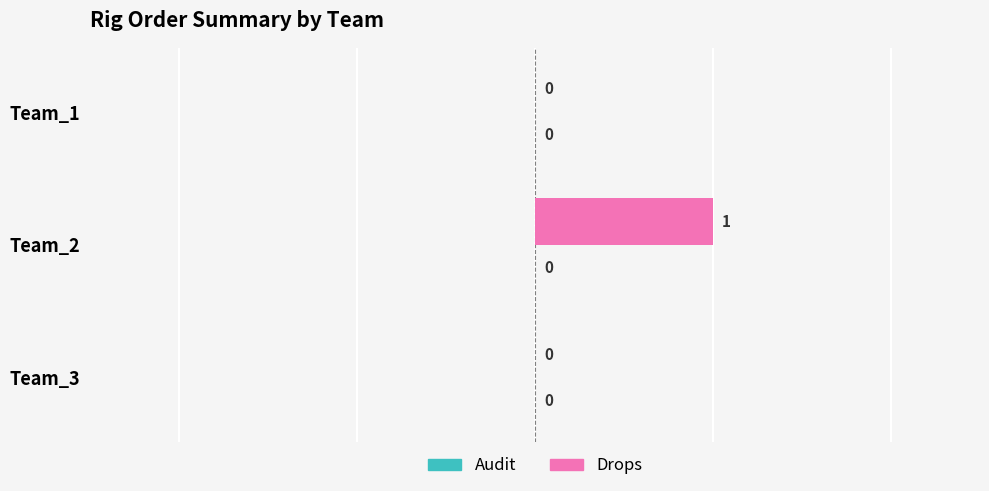

The value at Team_1 is 0. True or false?

True